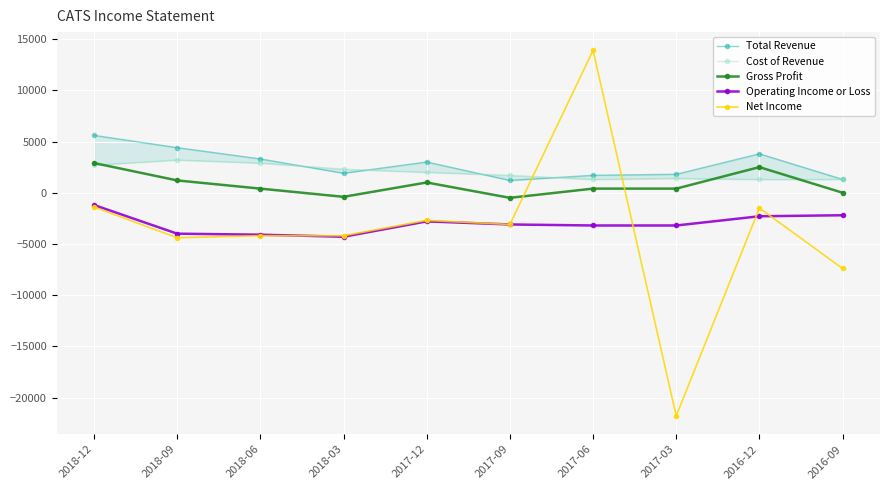

What is the difference between the Total Revenue values at 2018-12 and 2016-09?

4300